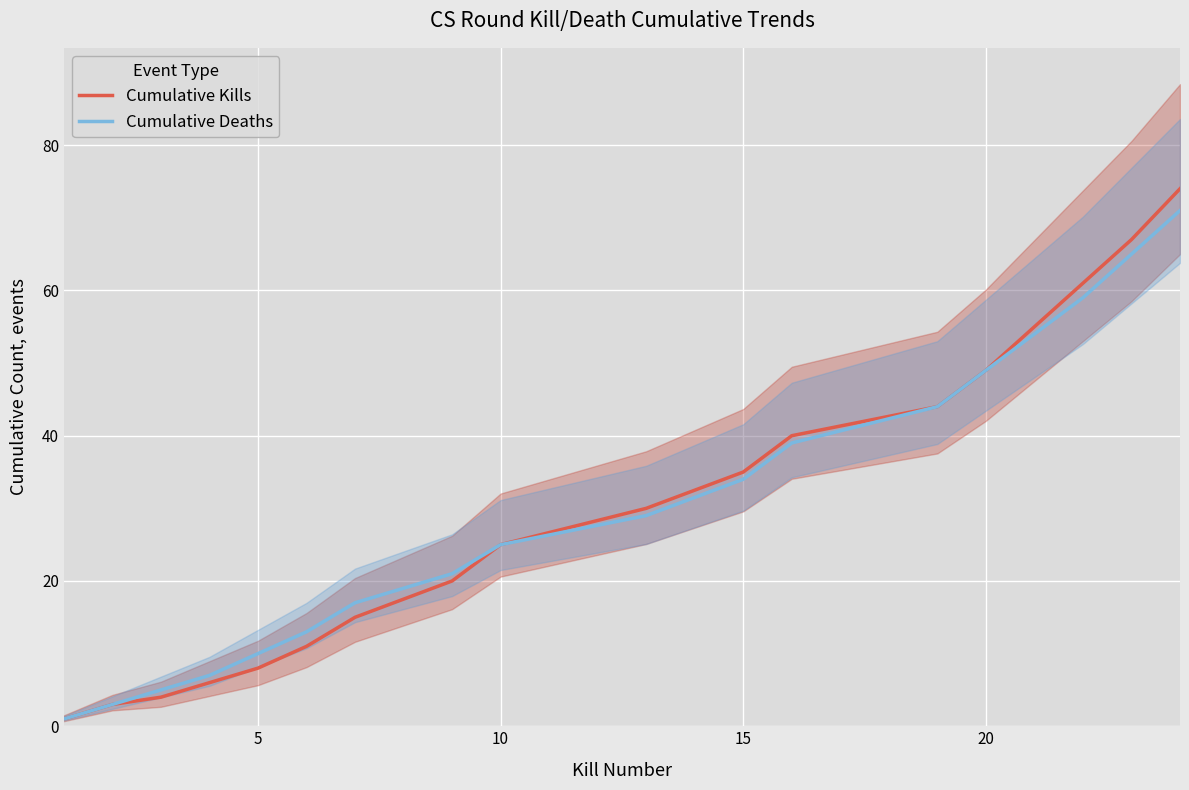

Reading left to right, what are all the values shown in this chart?

Cumulative Kills: 1	3	4	6	8	11	15	20	25	30	35	40	44	49	55	61	67	74
Cumulative Deaths: 1	3	5	7	10	13	17	21	25	29	34	39	44	49	54	59	65	71